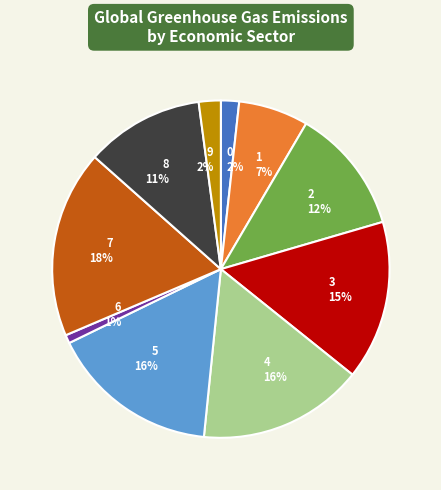

Count the number of slices in the pie.

10